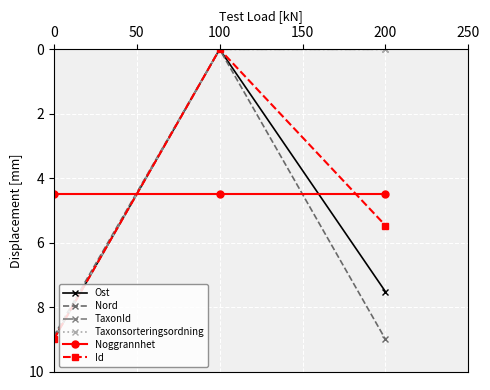

What is the sum of all TaxonId values?

9.0